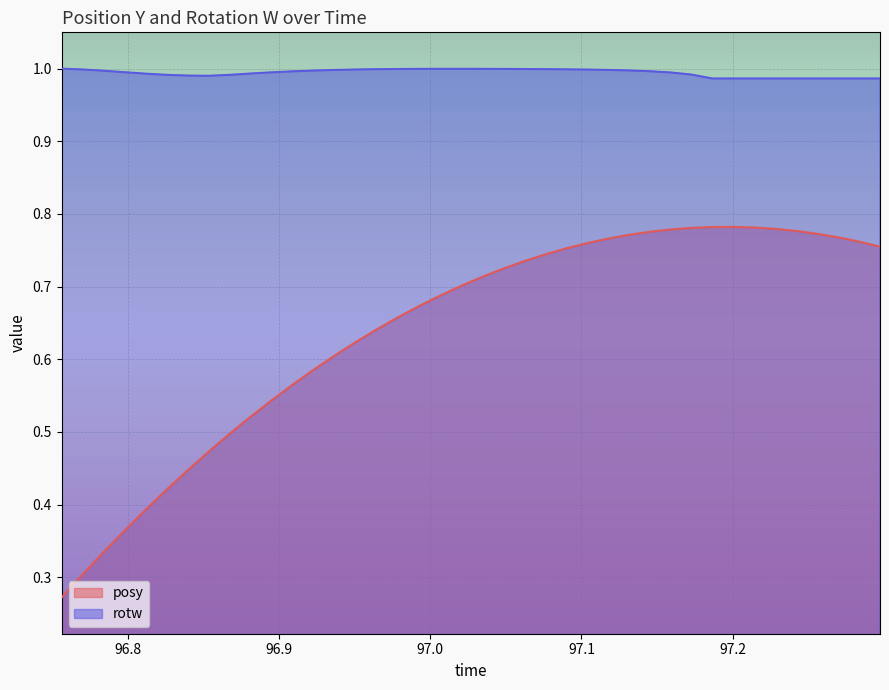

What is the value of the posy point at the 34th from the left?

0.8